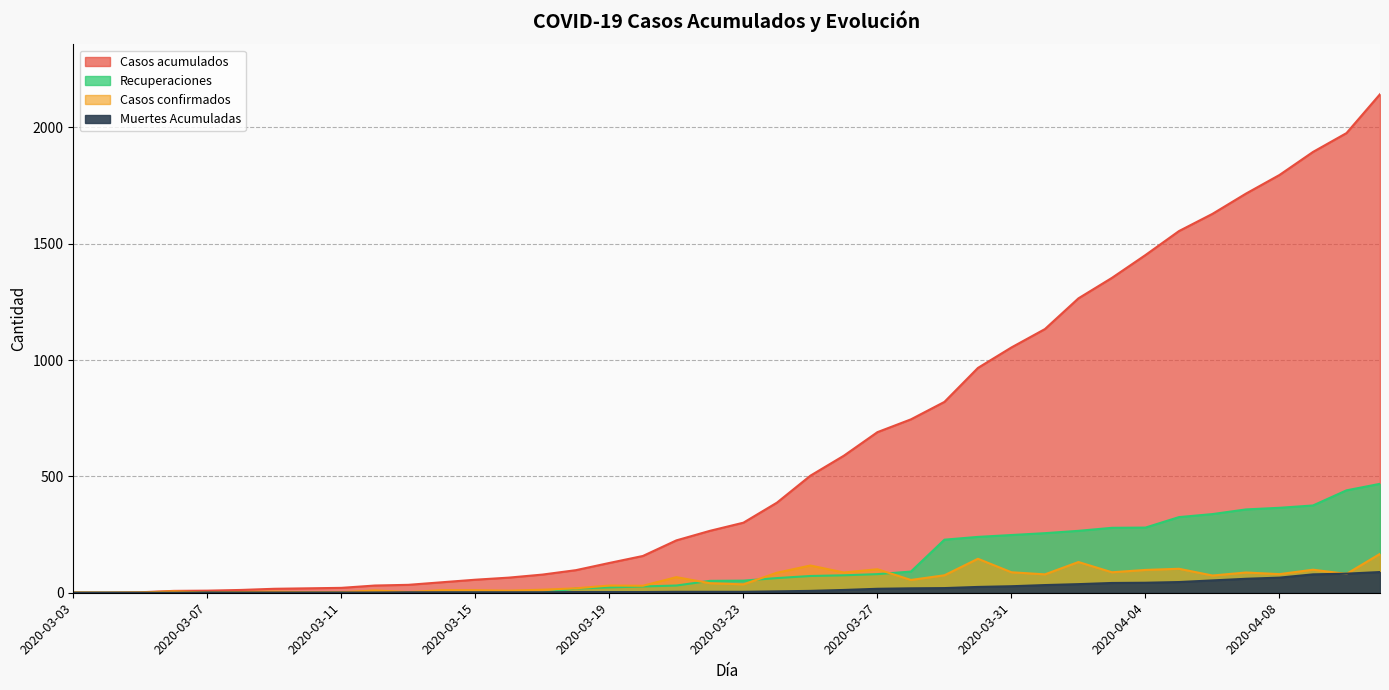

True or false: Casos acumulados and Muertes Acumuladas intersect in this chart.

False